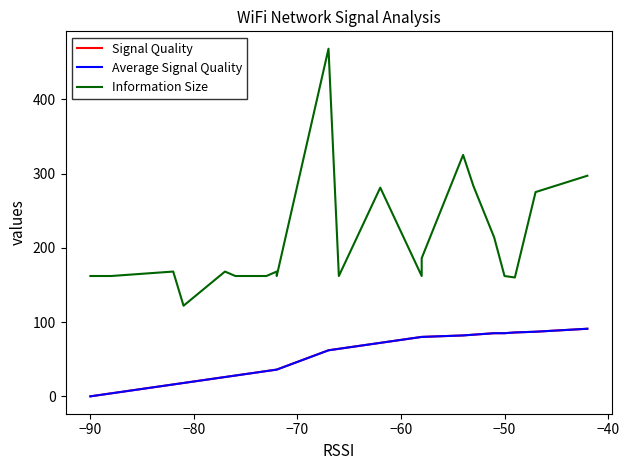

How many values in the Signal Quality series are below 64?

10